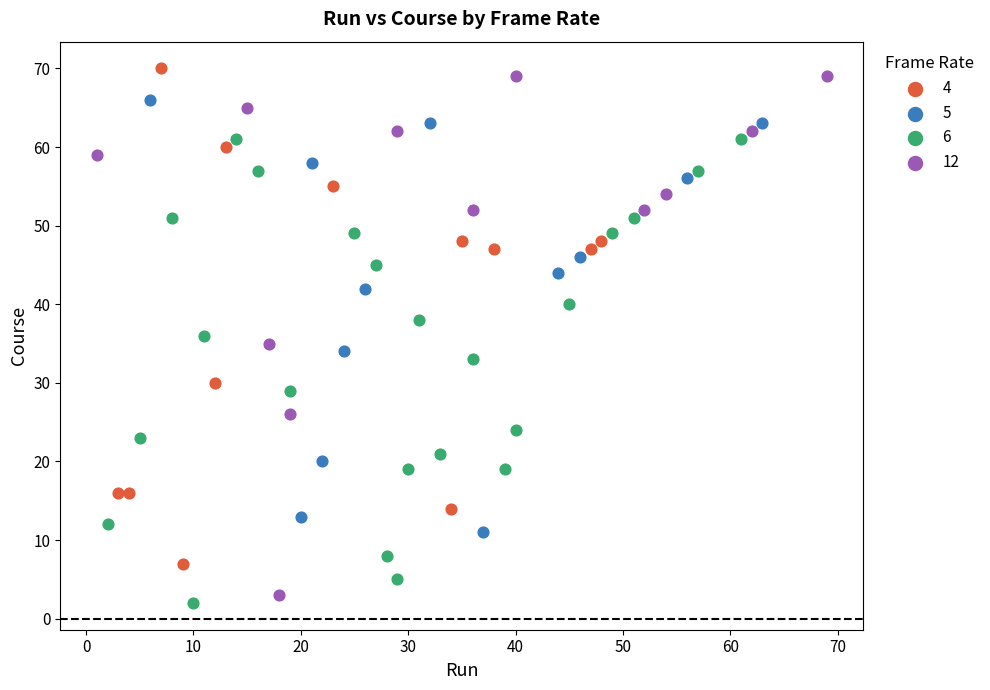

Which series has the widest spread of Y values?

12